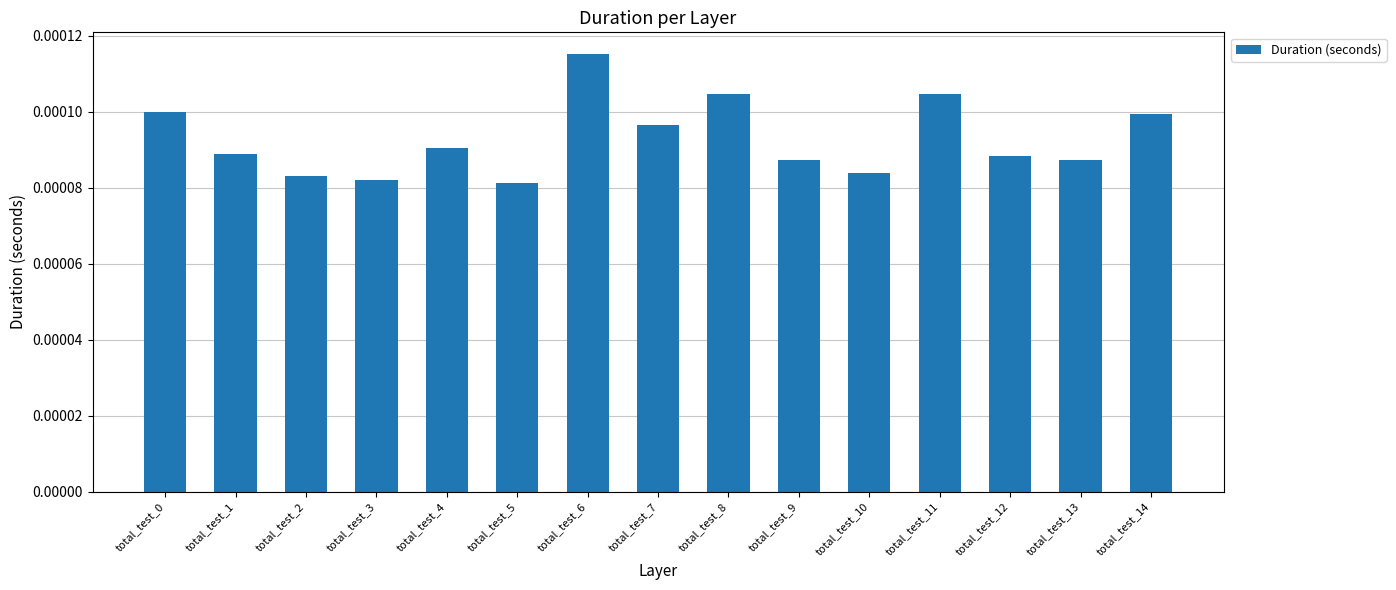

Which has a higher value, total_test_12 or total_test_8?

total_test_8